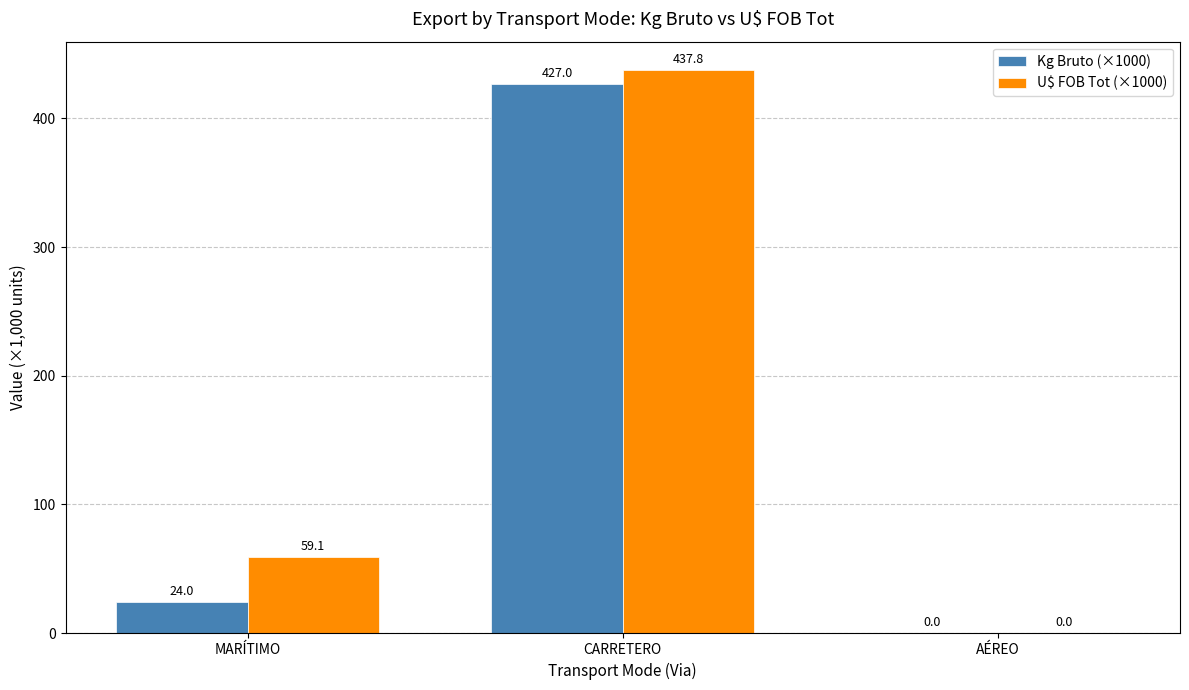

Is the value of Kg Bruto (×1000) at CARRETERO greater than the value of U$ FOB Tot (×1000) at MARÍTIMO?

Yes